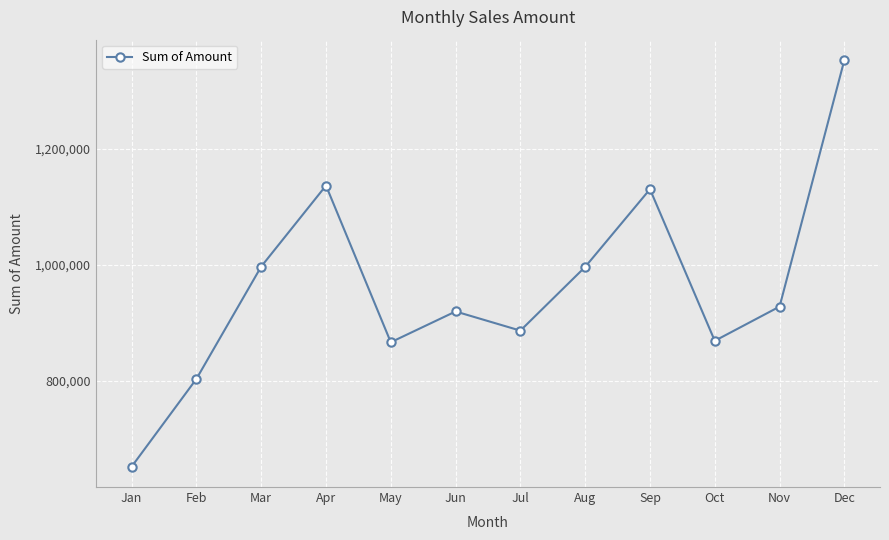

Is this an area chart (filled region under the line)?

No